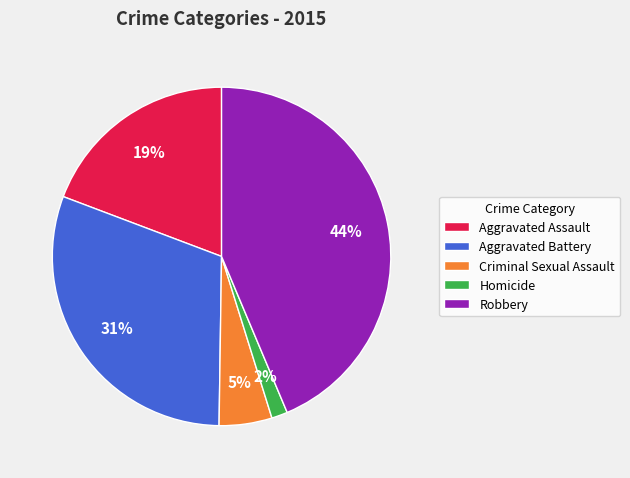

How many segments does this pie chart have?

5